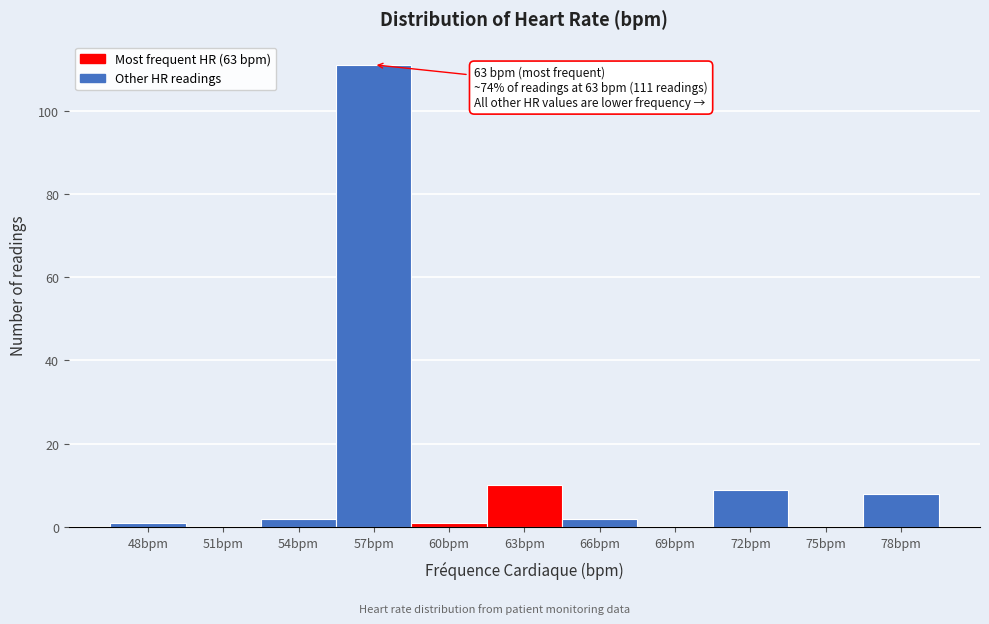

Reading right to left, what are all the values shown in this chart?

78bpm=8	75bpm=0	72bpm=9	69bpm=0	66bpm=2	63bpm=10	60bpm=1	57bpm=111	54bpm=2	51bpm=0	48bpm=1